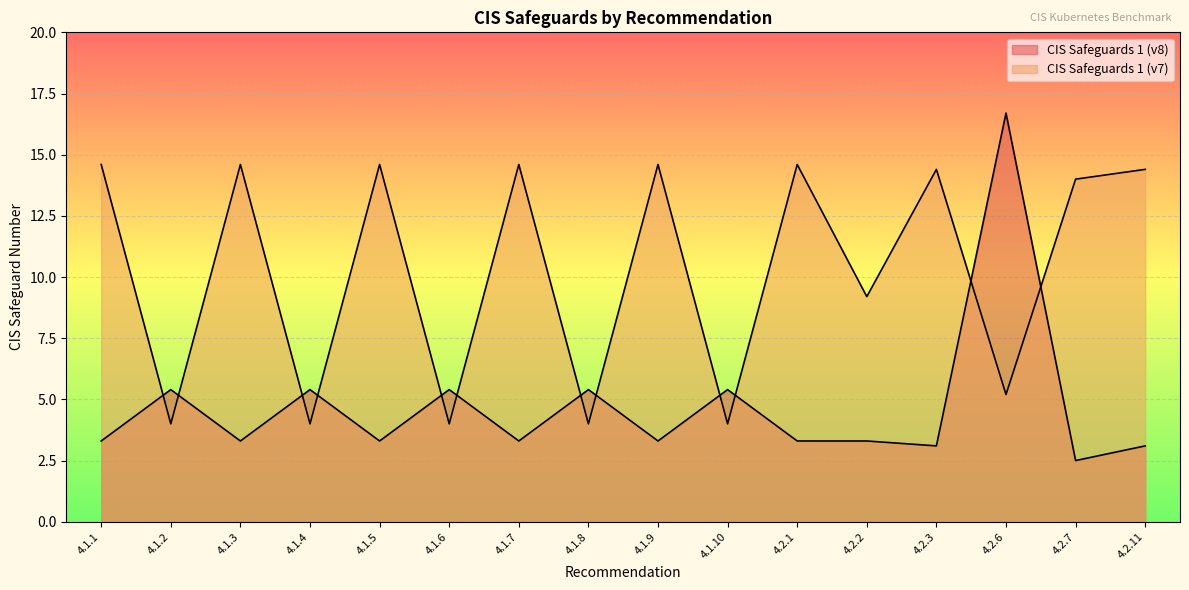

Rank the categories by CIS Safeguards 1 (v7) value from lowest to highest.

4.1.2, 4.1.4, 4.1.6, 4.1.8, 4.1.10, 4.2.6, 4.2.2, 4.2.7, 4.2.3, 4.2.11, 4.1.1, 4.1.3, 4.1.5, 4.1.7, 4.1.9, 4.2.1